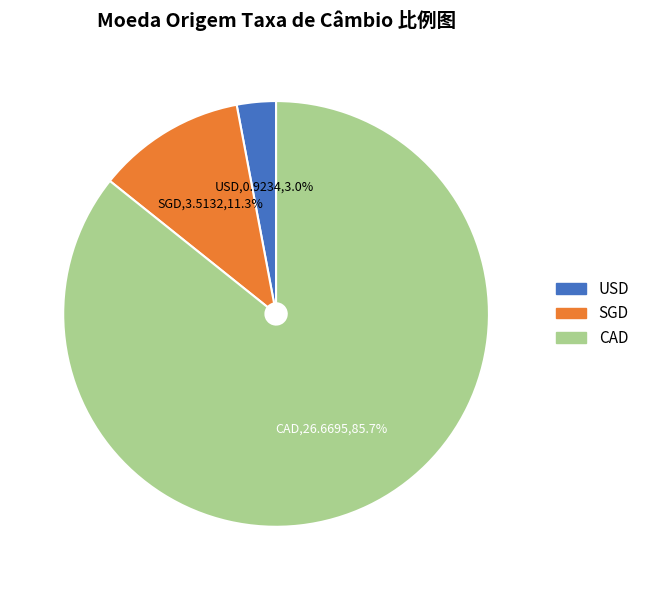

To the nearest percent, what is the combined percentage of CAD and SGD?

97%